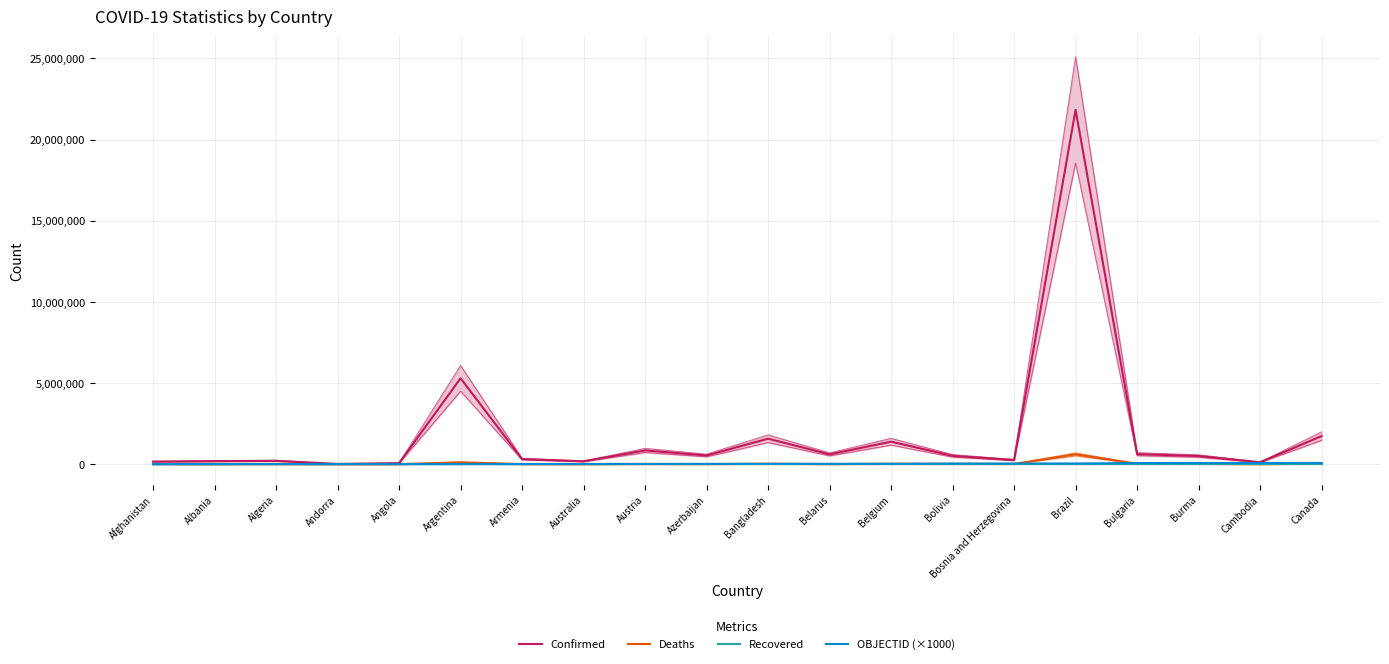

Reading left to right, extract all data points from this chart.

Confirmed: Afghanistan=156323	Albania=186793	Algeria=206754	Andorra=15572	Angola=64533	Argentina=5292549	Armenia=312674	Australia=175813	Austria=847408	Azerbaijan=537004	Bangladesh=1570238	Belarus=606033	Belgium=1385377	Bolivia=514679	Bosnia and Herzegovina=256307	Brazil=21835785	Bulgaria=619284	Burma=502979	Cambodia=118787	Canada=1730818
Deaths: Afghanistan=7284	Albania=2940	Algeria=5931	Andorra=130	Angola=1716	Argentina=116029	Armenia=6491	Australia=1781	Austria=11400	Azerbaijan=7153	Bangladesh=27880	Belarus=4679	Belgium=26061	Bolivia=18936	Bosnia and Herzegovina=11685	Brazil=608235	Bulgaria=24589	Burma=18744	Cambodia=2807	Canada=29149
Recovered: Afghanistan=0	Albania=0	Algeria=0	Andorra=0	Angola=0	Argentina=0	Armenia=0	Australia=0	Austria=0	Azerbaijan=0	Bangladesh=0	Belarus=0	Belgium=0	Bolivia=0	Bosnia and Herzegovina=0	Brazil=0	Bulgaria=0	Burma=0	Cambodia=0	Canada=0
OBJECTID (×1000): Afghanistan=1000	Albania=2000	Algeria=3000	Andorra=4000	Angola=5000	Argentina=7000	Armenia=8000	Australia=9000	Austria=17000	Azerbaijan=18000	Bangladesh=21000	Belarus=23000	Belgium=24000	Bolivia=39000	Bosnia and Herzegovina=40000	Brazil=42000	Bulgaria=70000	Burma=72000	Cambodia=75000	Canada=77000